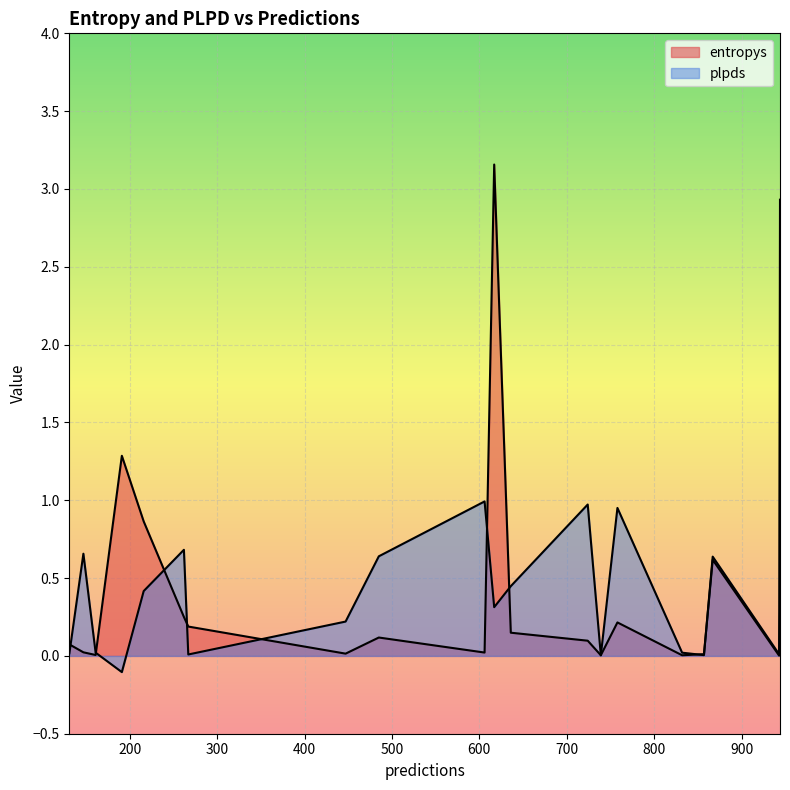

At which category does entropys reach its first local peak?

191